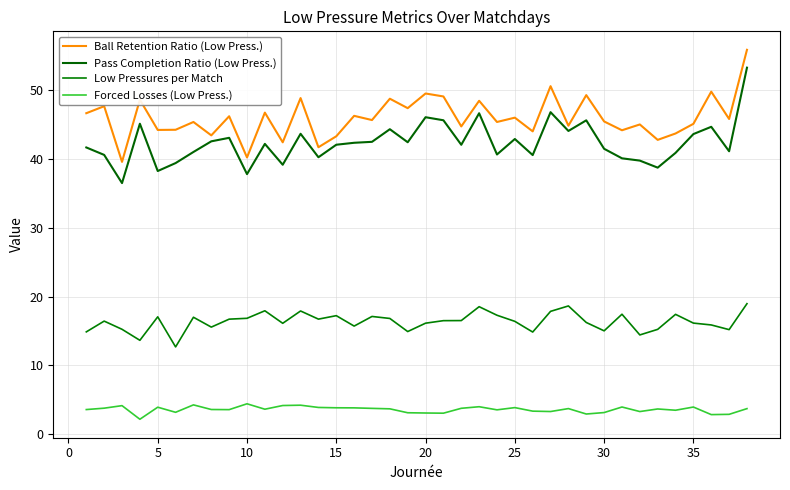

How many series are shown in this chart?

4